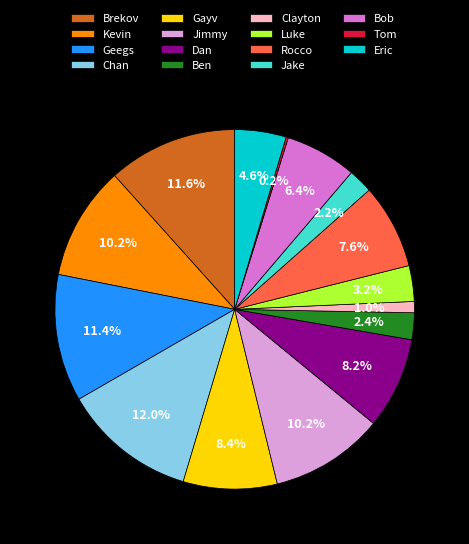

Is there a majority slice in this chart?

No